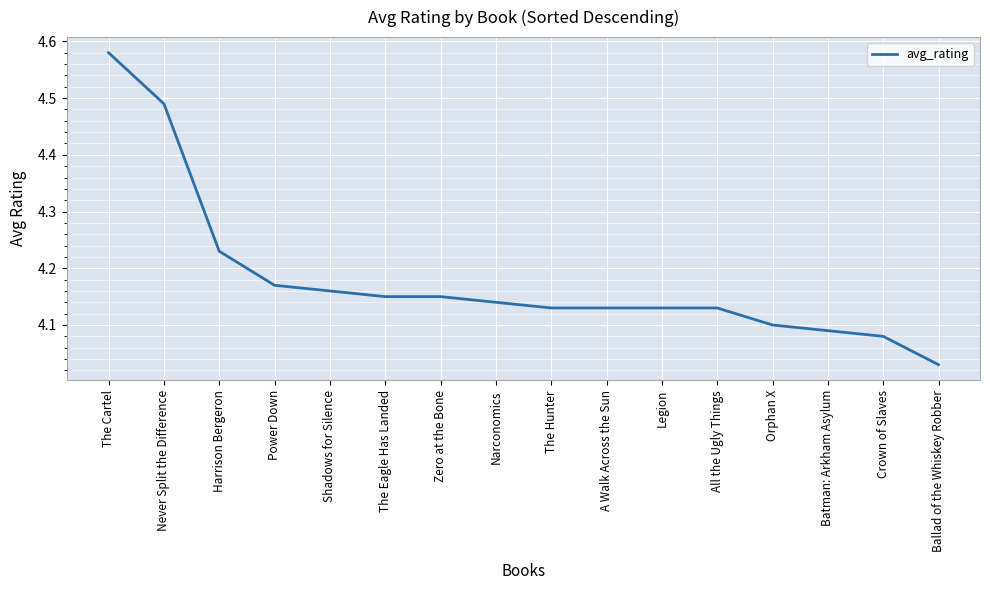

Approximately how many times larger is the value at Narconomics compared to Orphan X?

1.0